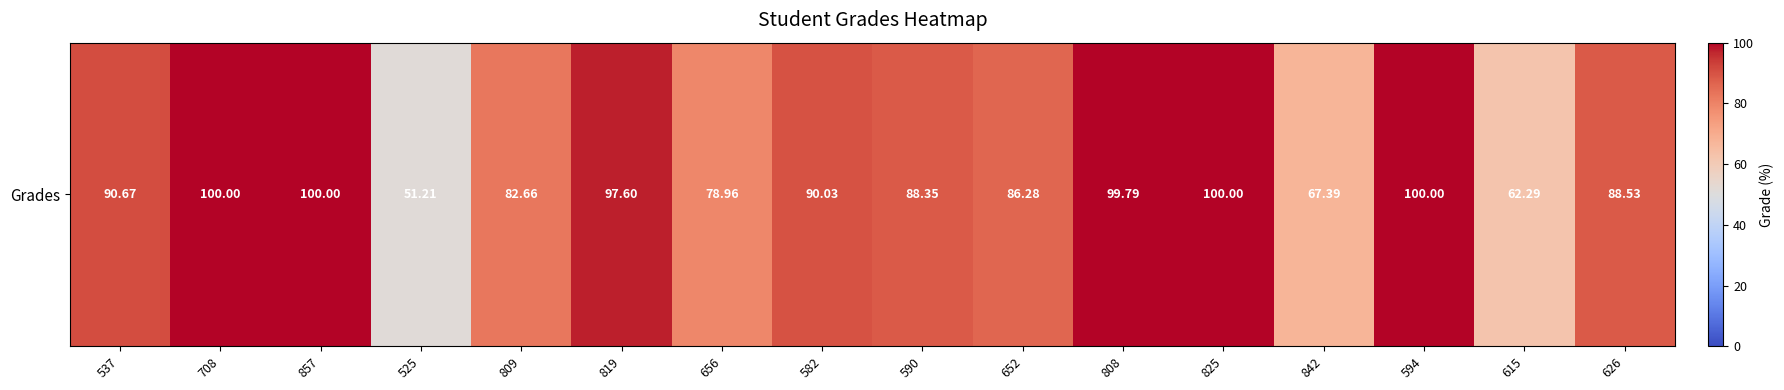

List the labels in order of value, largest first.

708, 857, 825, 594, 808, 819, 537, 582, 626, 590, 652, 809, 656, 842, 615, 525